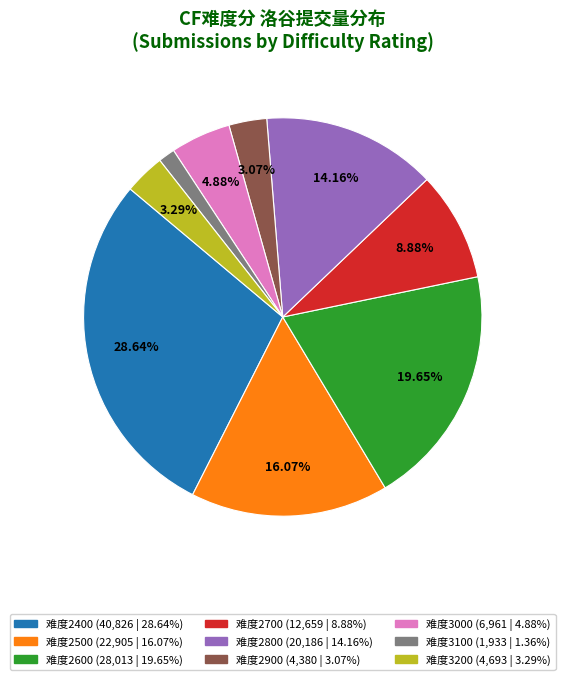

To the nearest percent, what is the average slice percentage?

11%